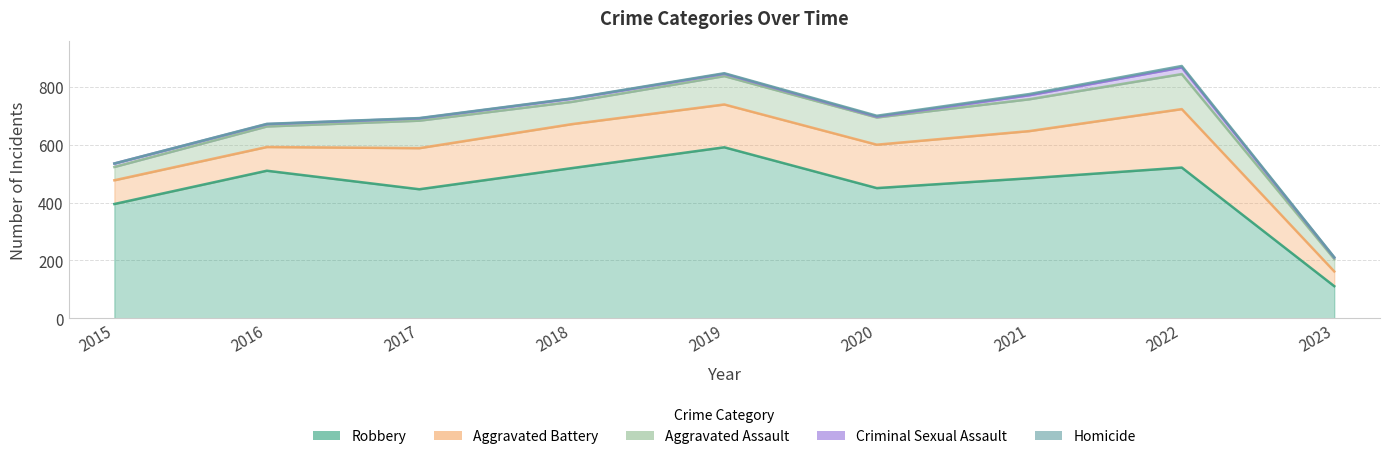

Reading left to right, what are all the values shown in this chart?

Robbery: 2015=395	2016=510	2017=446	2018=519	2019=591	2020=450	2021=484	2022=521	2023=111
Aggravated Battery: 2015=82	2016=82	2017=142	2018=152	2019=148	2020=150	2021=163	2022=202	2023=51
Aggravated Assault: 2015=46	2016=71	2017=95	2018=77	2019=98	2020=94	2021=110	2022=121	2023=43
Criminal Sexual Assault: 2015=12	2016=8	2017=8	2018=11	2019=8	2020=3	2021=14	2022=23	2023=5
Homicide: 2015=0	2016=1	2017=1	2018=1	2019=2	2020=3	2021=4	2022=5	2023=1